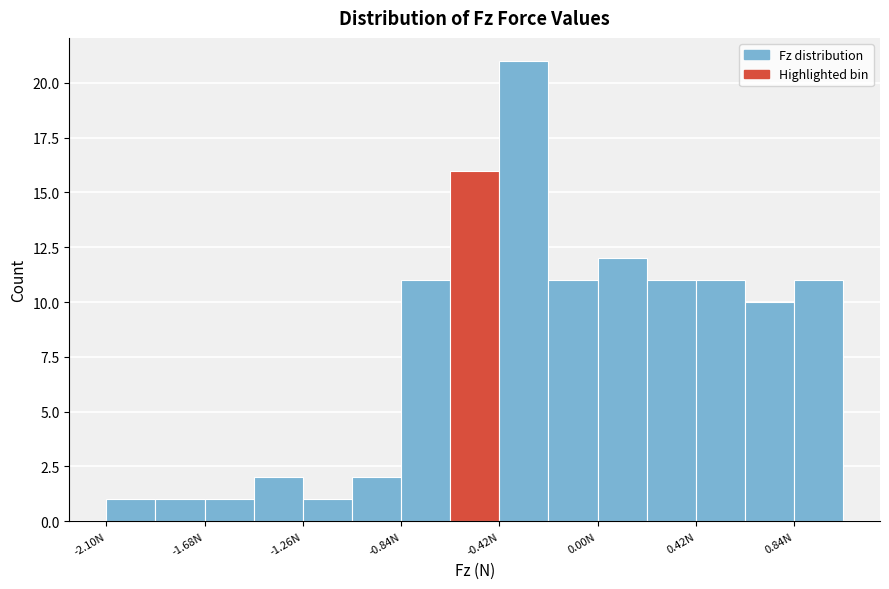

Reading left to right, transcribe this chart: for each bar, give the range it covers on the x-axis and its height. Neither the bar edges nor the heights are printed on the chart, so give them approximately, as read against the axes.

-2.10 to -1.89: 1
-1.89 to -1.68: 1
-1.68 to -1.47: 1
-1.47 to -1.26: 2
-1.26 to -1.05: 1
-1.05 to -0.84: 2
-0.84 to -0.63: 11
-0.63 to -0.42: 16
-0.42 to -0.21: 21
-0.21 to 0.00: 11
0.00 to 0.21: 12
0.21 to 0.42: 11
0.42 to 0.63: 11
0.63 to 0.84: 10
0.84 to 1.05: 11